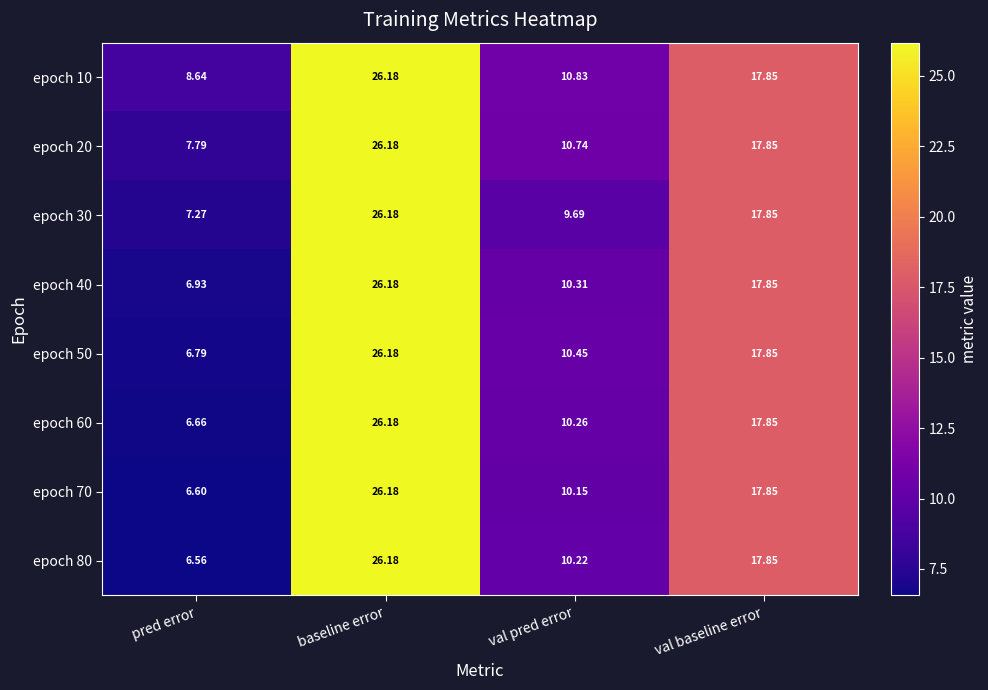

List the labels in order of epoch 50 value, smallest first.

pred error, val pred error, val baseline error, baseline error